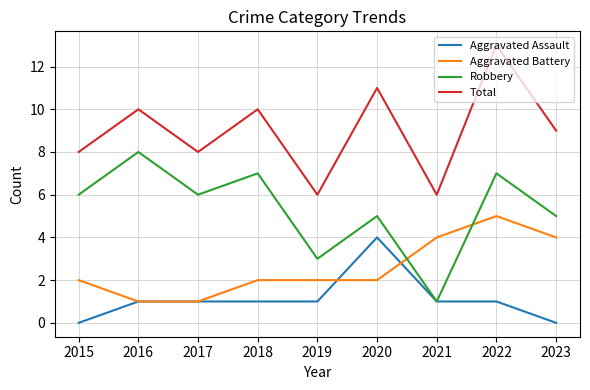

What is the difference between the highest and lowest values at 2020?

9